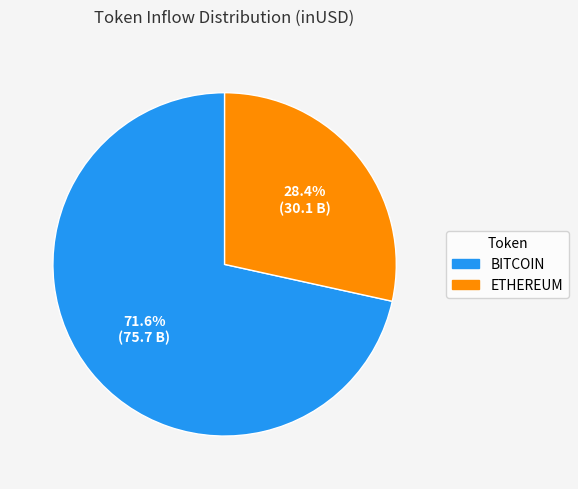

To the nearest percent, what is the difference between the largest and smallest slice percentages?

43%